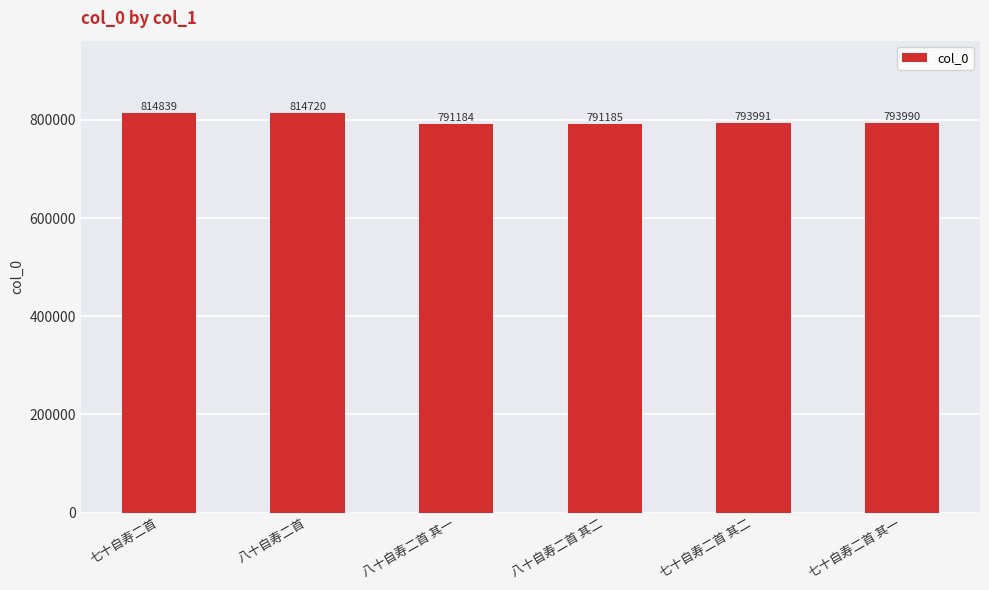

What is the change in value from 八十自寿二首 其一 to 七十自寿二首 其二?

+2807